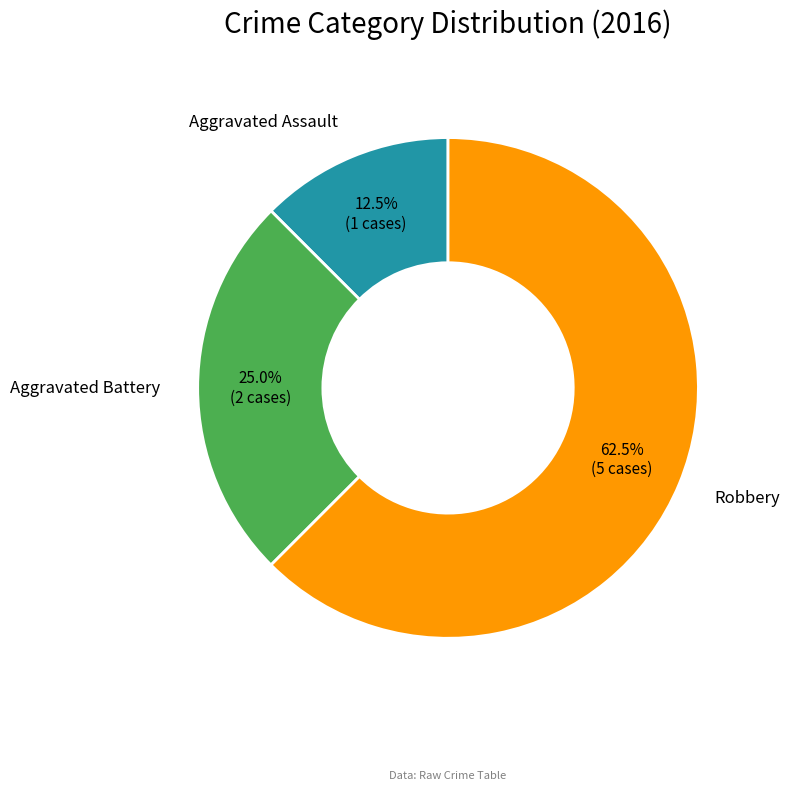

Does any single category account for the majority?

Yes